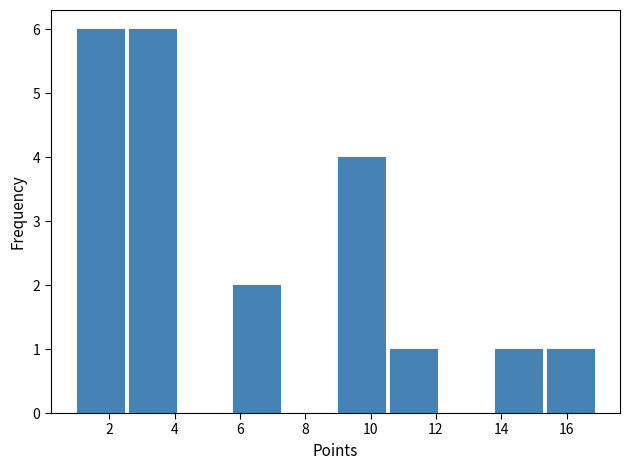

Reading left to right, transcribe this chart: for each bar, give the range it covers on the x-axis and its height. The values are not printed on the chart, so give them approximately, as read against the axis.

1.0 to 2.6: 6
2.6 to 4.2: 6
4.2 to 5.8: 0
5.8 to 7.4: 2
7.4 to 9.0: 0
9.0 to 10.6: 4
10.6 to 12.2: 1
12.2 to 13.8: 0
13.8 to 15.4: 1
15.4 to 17.0: 1